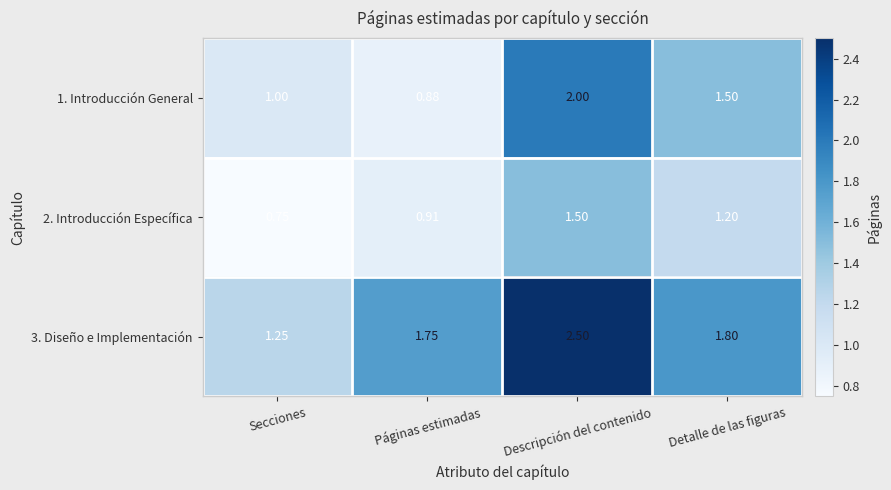

Which category has the lowest value in the 1. Introducción General series?

Páginas estimadas